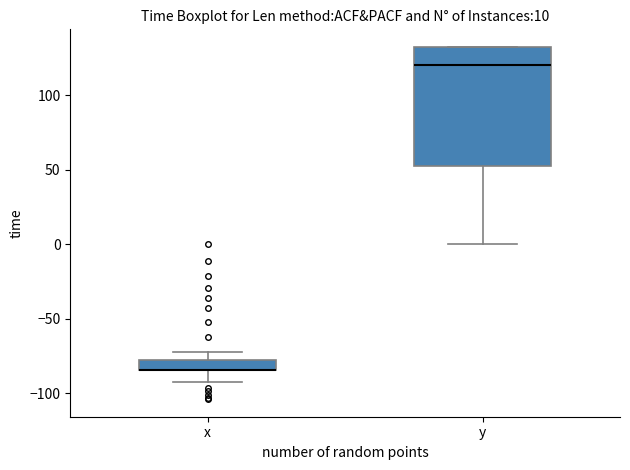

Which box is the tallest, from its lower edge to its upper edge?

y